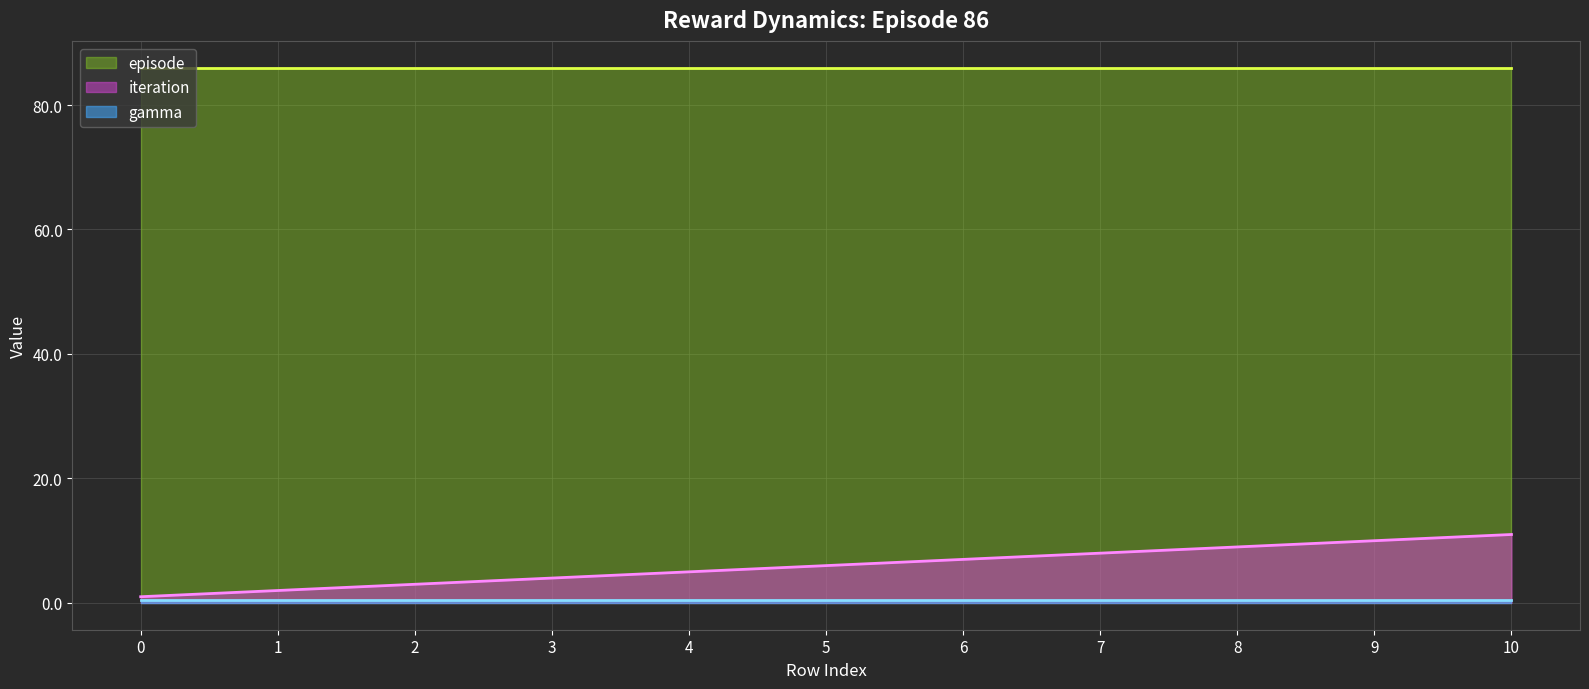

The value of episode at 9 is 143.8. True or false?

False